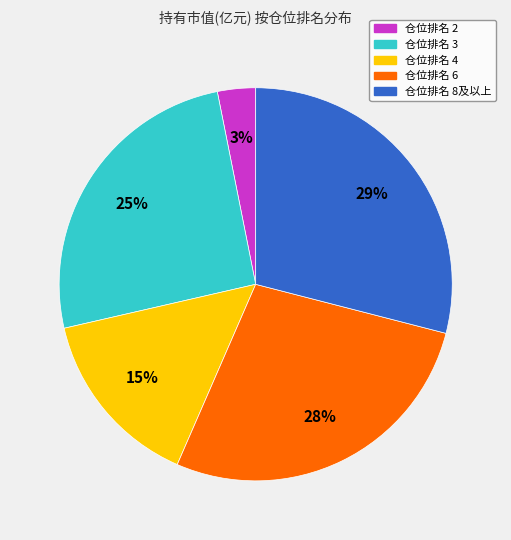

To the nearest percent, what is the difference between the largest and smallest slice percentages?

26%